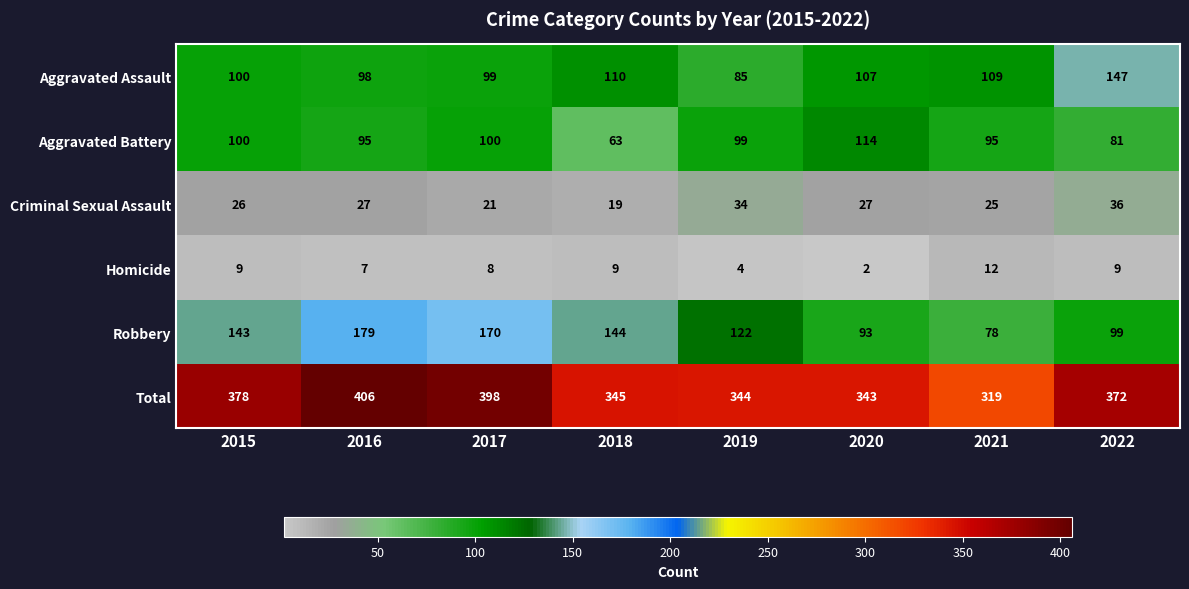

How many values in the Robbery series are below 143?

4